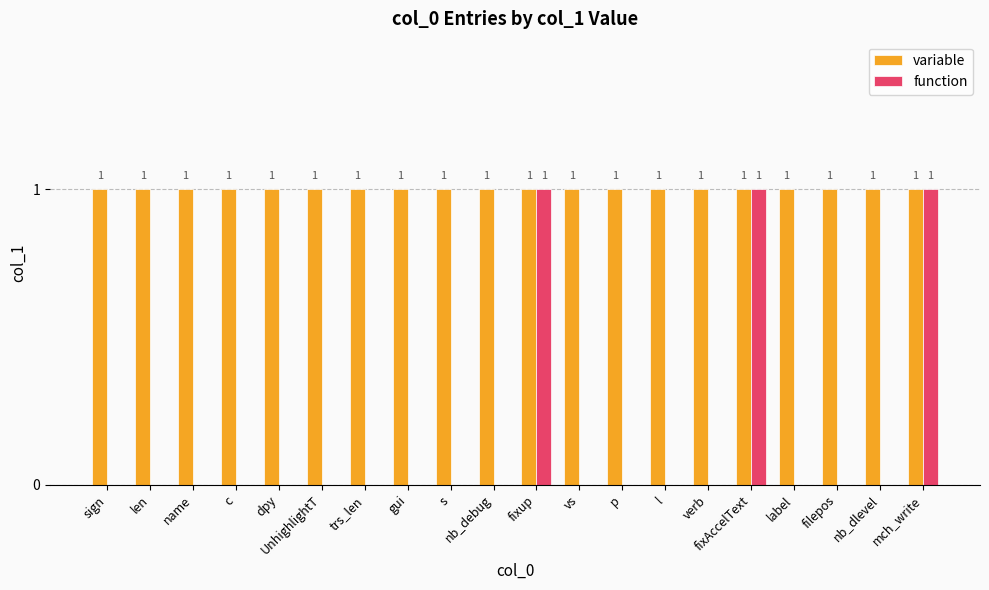

Is the value of variable at mch_write greater than the value of function at gui?

Yes